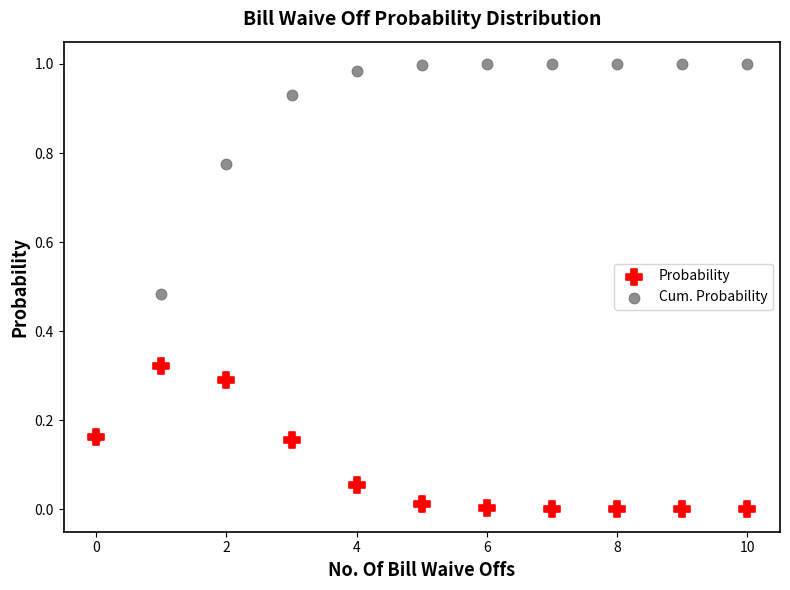

Which series reaches the minimum Y coordinate?

Probability